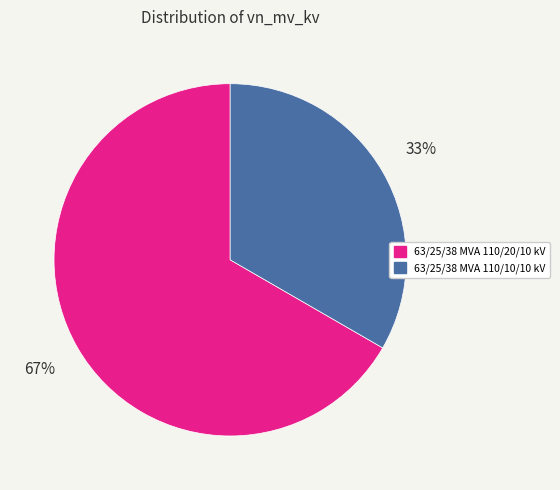

Which has a higher value, 63/25/38 MVA 110/10/10 kV or 63/25/38 MVA 110/20/10 kV?

63/25/38 MVA 110/20/10 kV